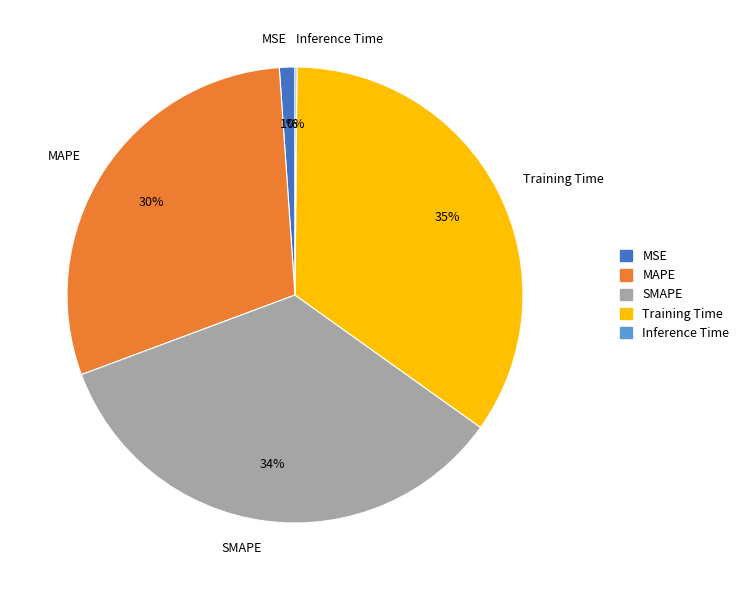

Does any single category account for the majority?

No